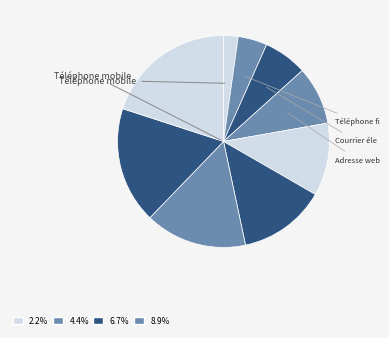

Count the number of slices in the pie.

9